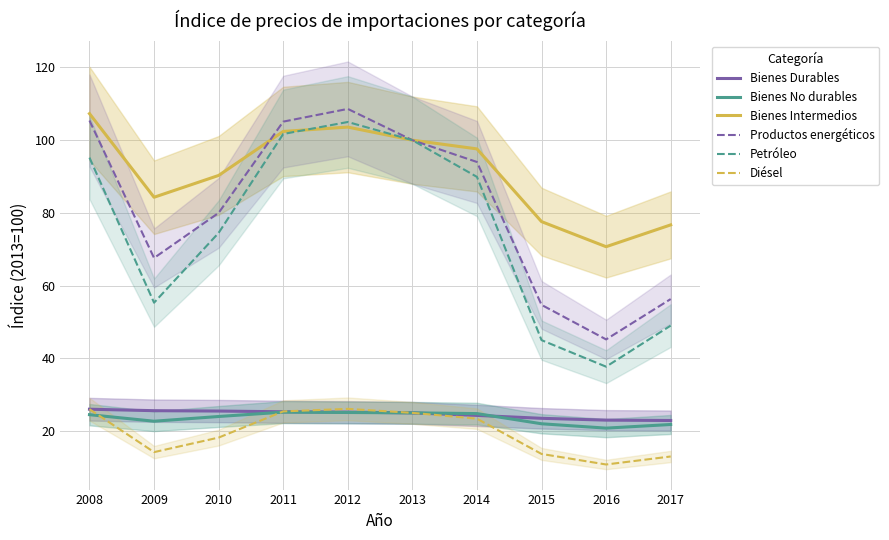

The Diésel series shows 20.3 at 2015. True or false?

False